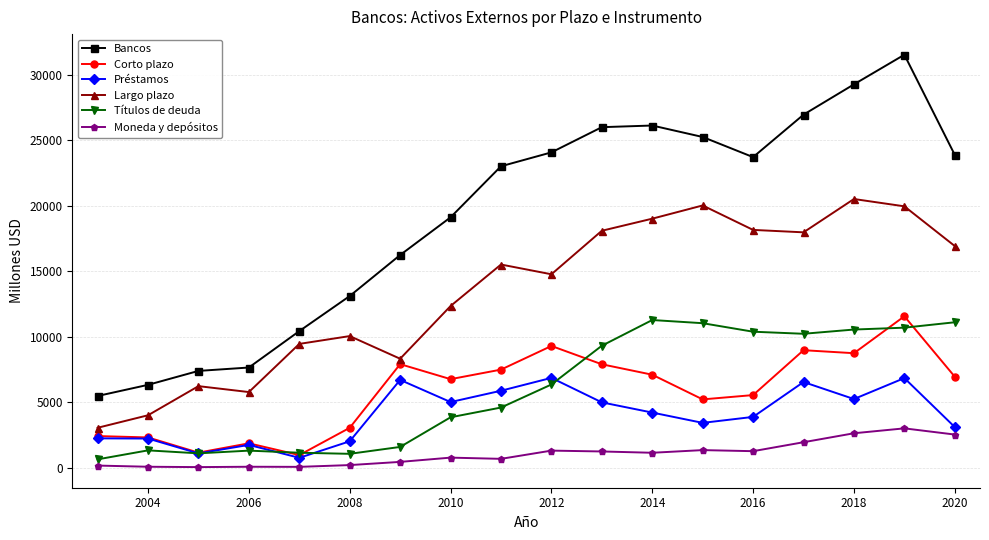

What is the minimum value for Préstamos?

766